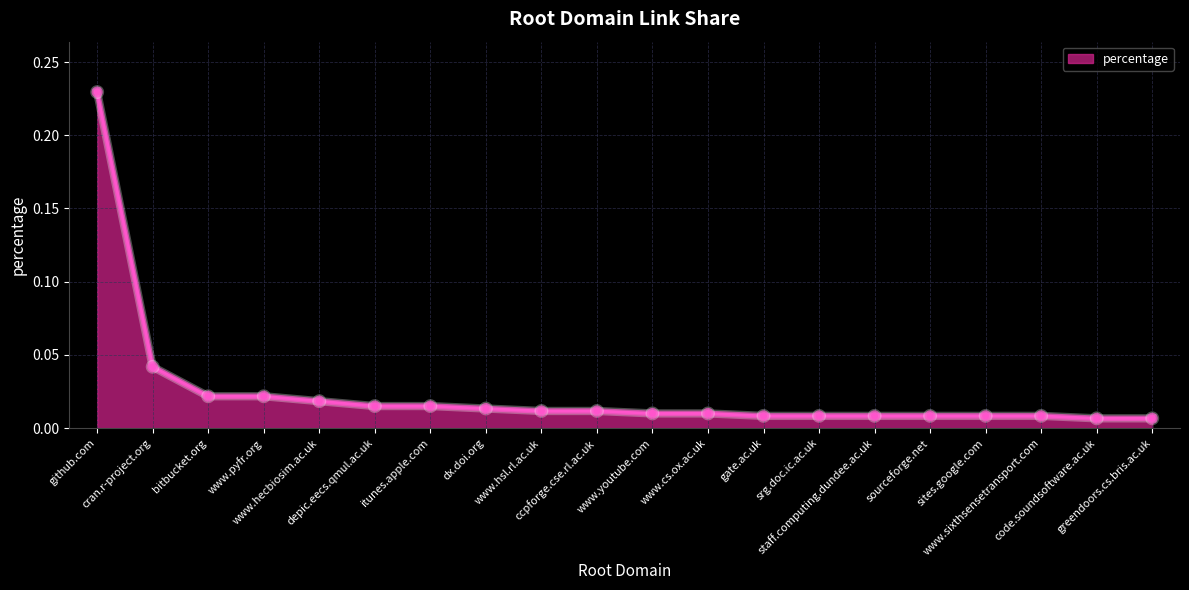

What is the sum of all values?

0.5